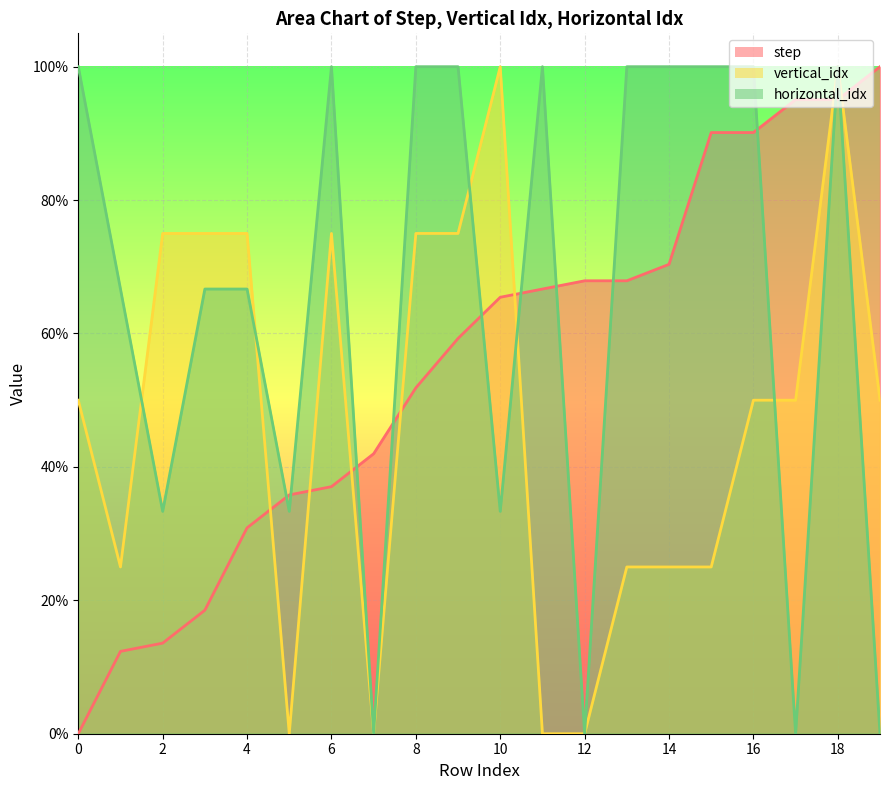

How many lines are shown in the chart?

3